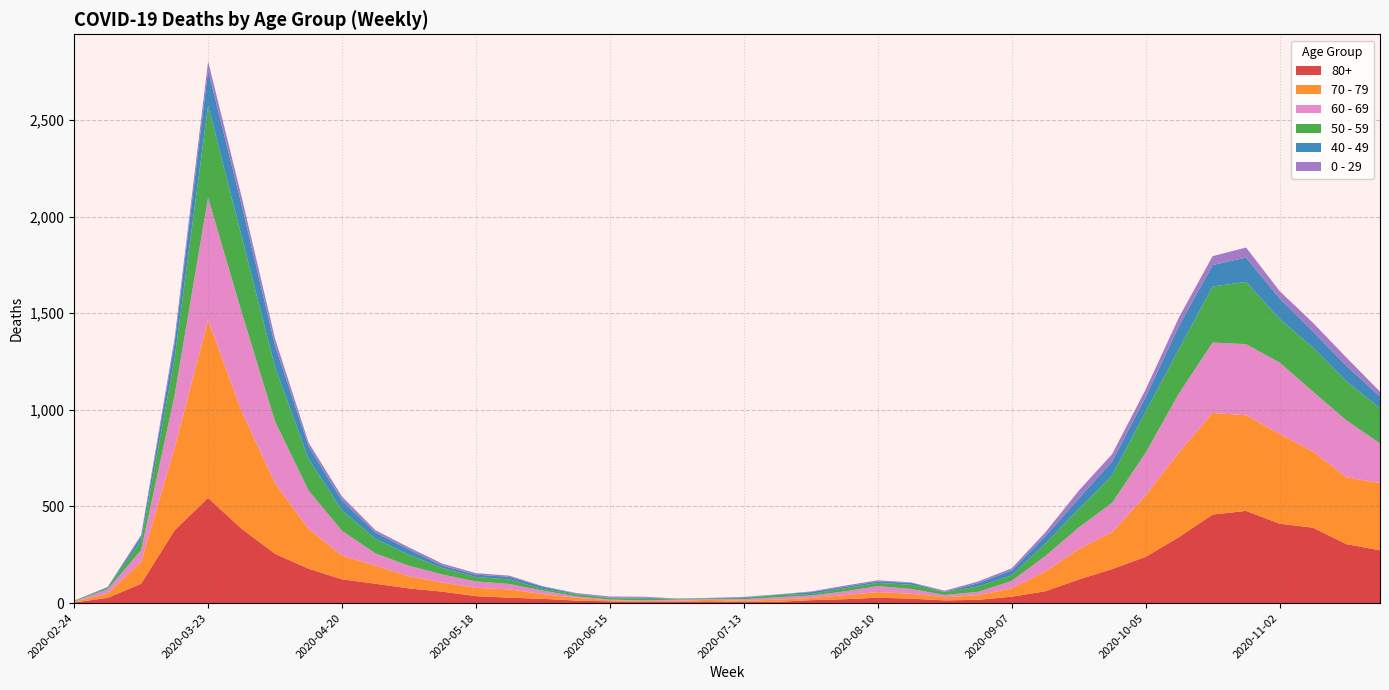

Reading left to right, what are all the values shown in this chart?

80+: 3	27	100	377	544	385	255	178	123	100	76	59	36	28	22	13	9	6	7	9	5	7	15	20	28	23	14	17	33	61	122	176	239	342	458	477	411	390	305	273
70 - 79: 4	22	113	427	920	608	365	206	123	94	63	47	43	43	24	14	6	5	5	8	7	11	11	21	29	25	16	24	43	102	157	191	318	439	526	495	464	394	346	348
60 - 69: 2	22	61	272	634	514	320	199	128	63	54	42	33	28	18	8	3	3	6	3	8	12	13	19	31	25	12	17	39	80	112	152	221	305	364	368	370	310	294	206
50 - 59: 3	7	48	190	475	392	281	163	106	75	57	33	23	23	9	10	8	9	3	5	6	12	8	16	16	22	15	28	28	64	95	142	212	230	290	322	227	228	202	182
40 - 49: 0	5	21	79	183	163	111	66	51	33	27	13	12	14	12	3	2	5	1	1	4	2	10	8	8	10	2	17	26	38	55	72	76	120	111	126	105	83	80	60
0 - 29: 1	0	10	25	47	42	36	19	20	12	11	10	8	6	2	4	6	5	2	1	2	1	3	6	6	2	5	9	11	20	40	38	39	44	46	52	38	45	43	25